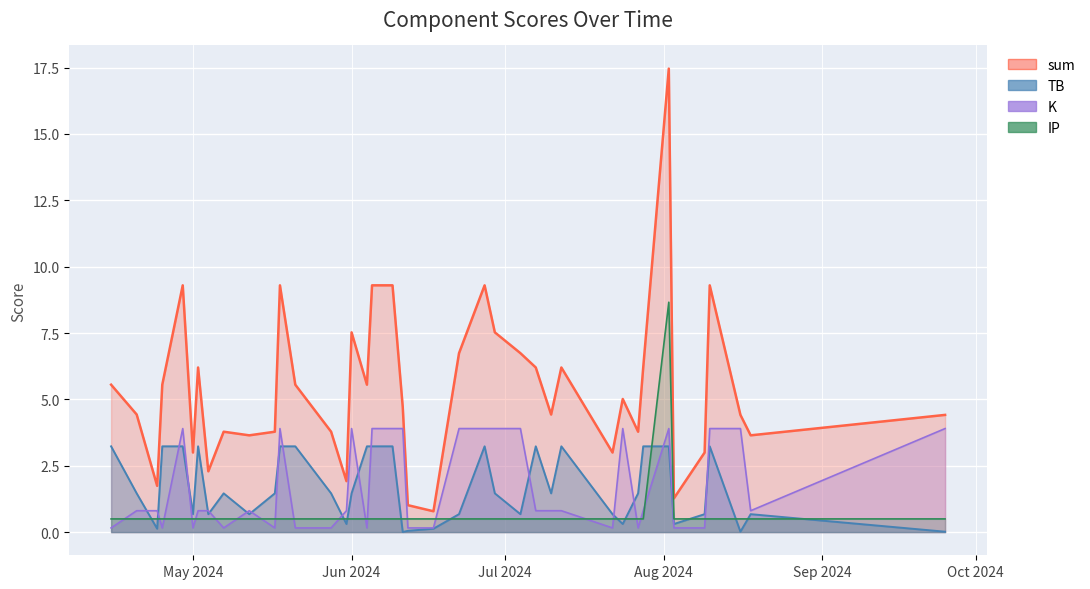

What is the difference between the maximum and second lowest values in the TB (line) series?

3.2